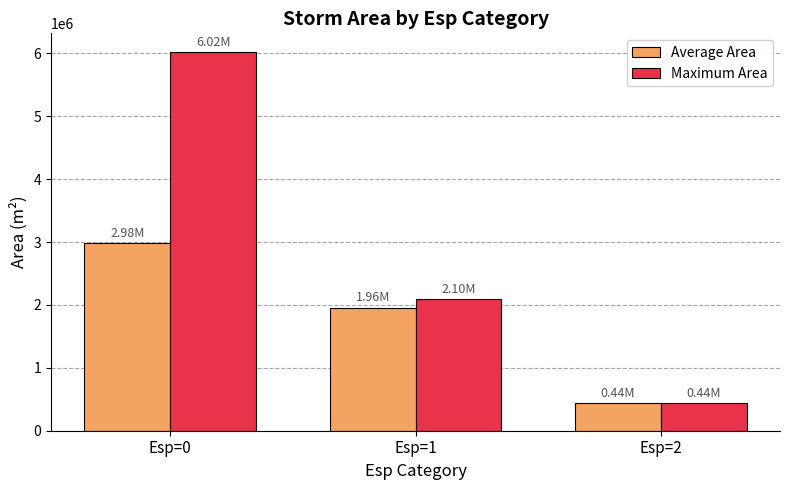

What is the average value of the Average Area series?

1792437.5